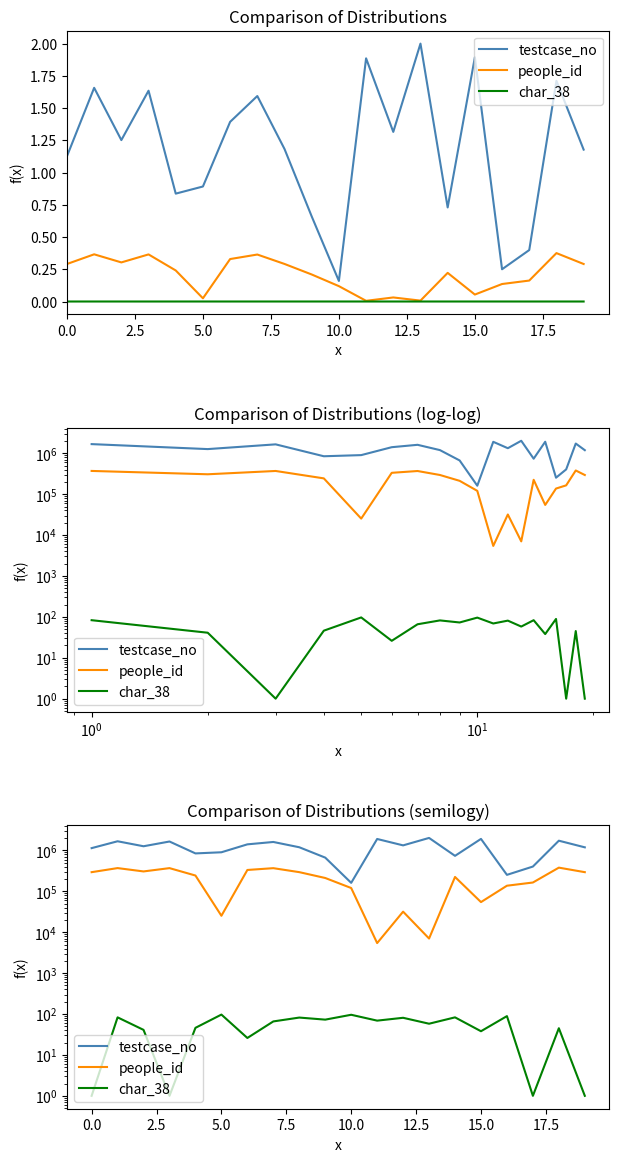

What is the label of the 7th point from the right?

13